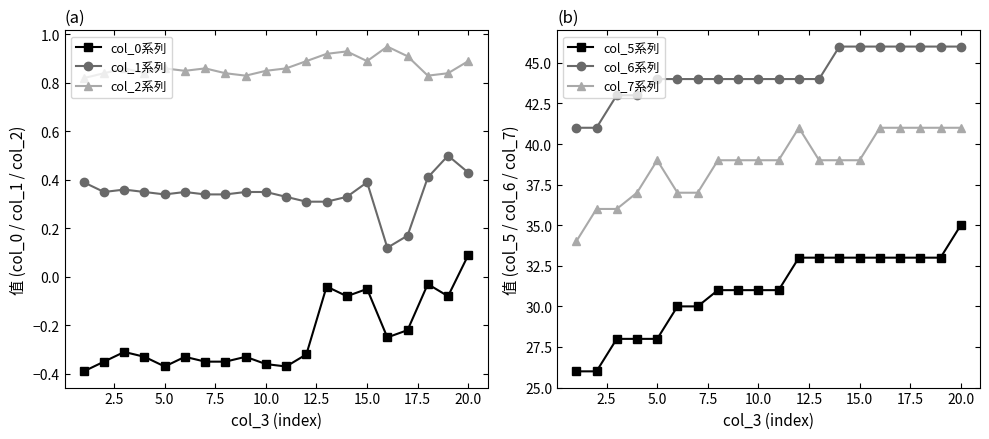

What is the difference between the col_6系列 values at 5.0 and 19?

3.0